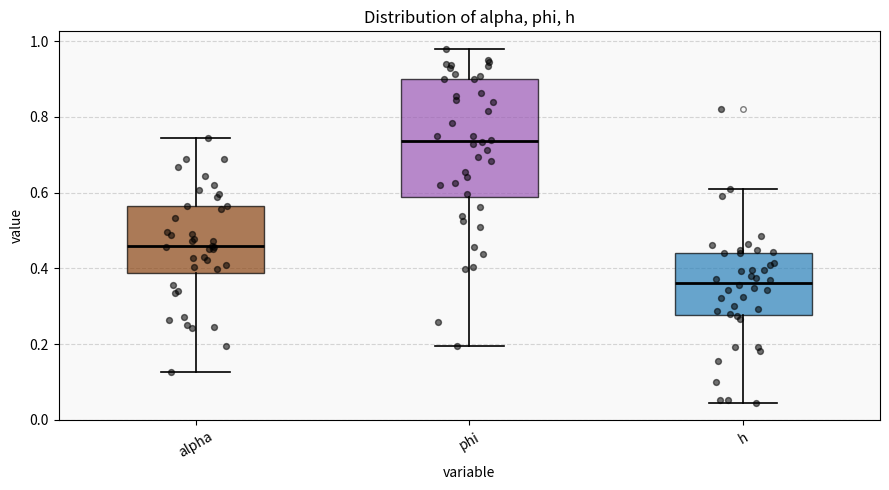

Comparing the boxes themselves (not the whiskers), which one is the tallest?

phi